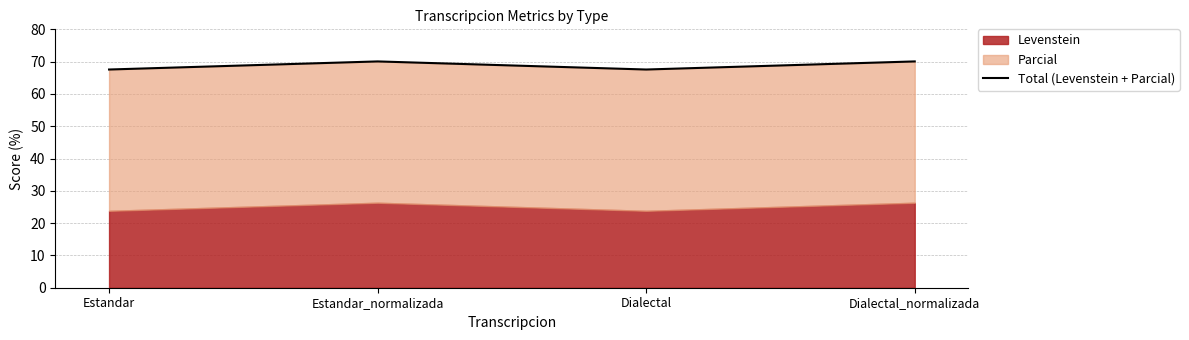

Reading left to right, what are all the values shown in this chart?

Estandar=67.6	Estandar_normalizada=70.1	Dialectal=67.6	Dialectal_normalizada=70.1